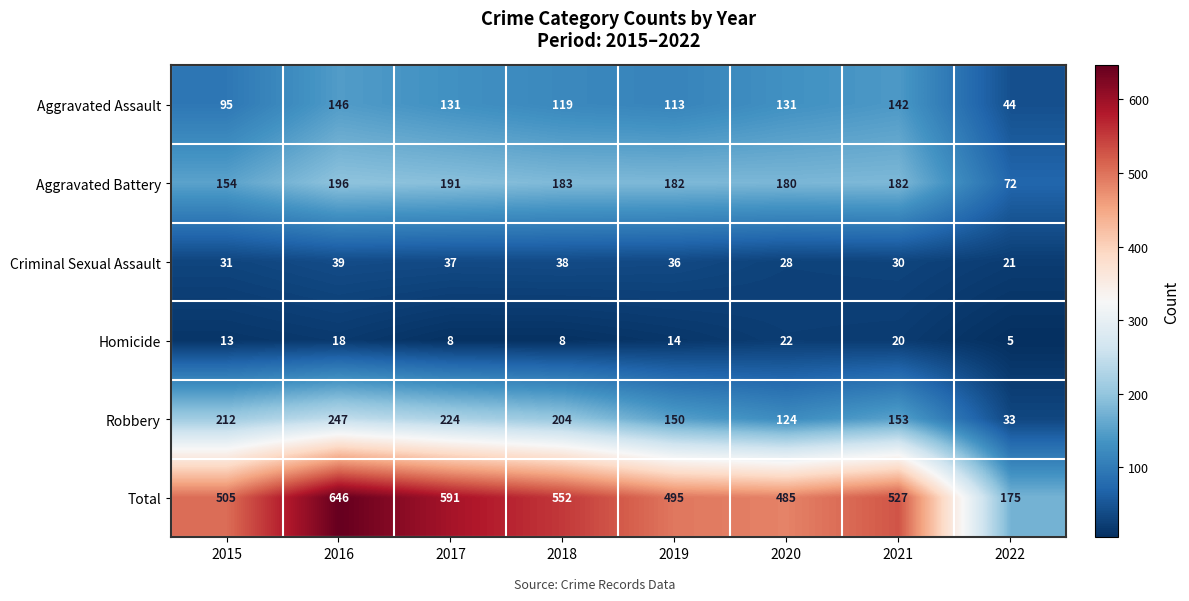

Which series has the largest total across all categories?

Total